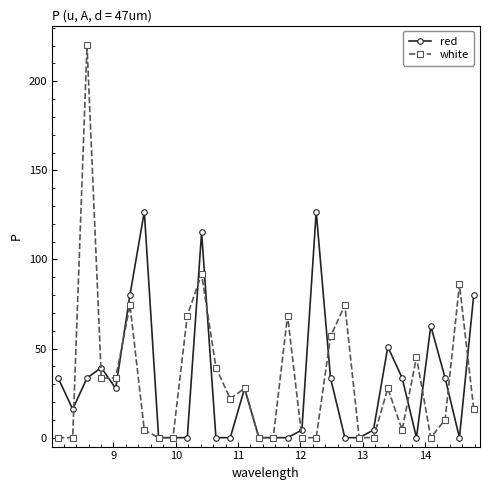

At how many categories does at least one series exceed 89?

4